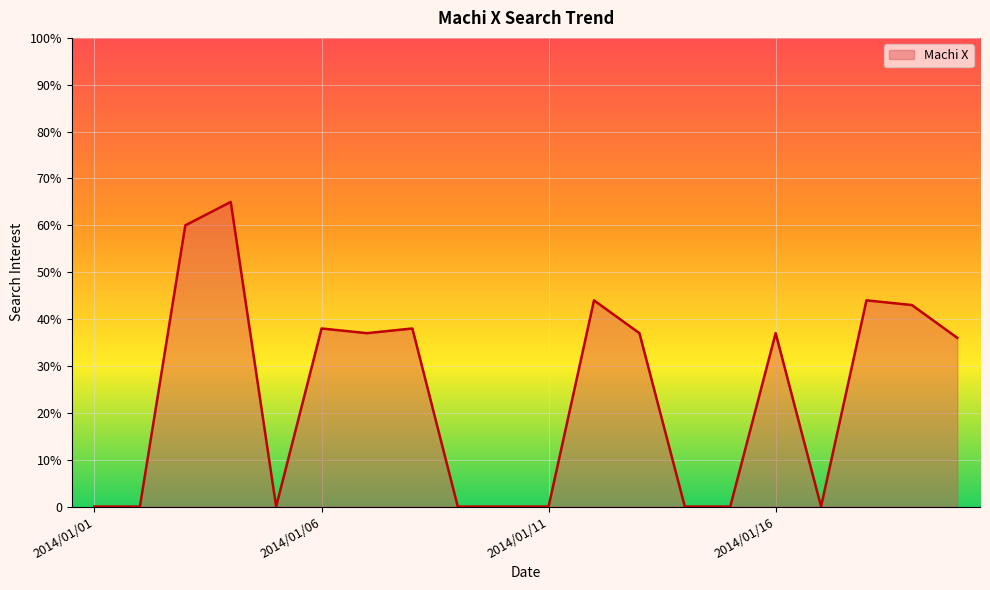

Does the chart display data point markers on the line(s)?

No